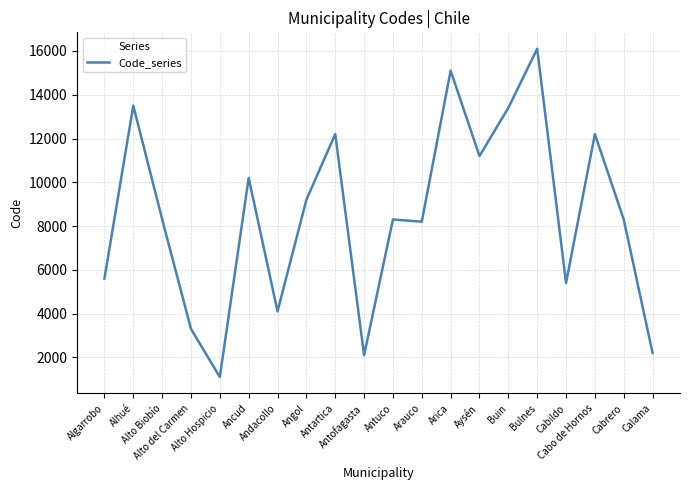

What is the change in value from Ancud to Angol?

-1001